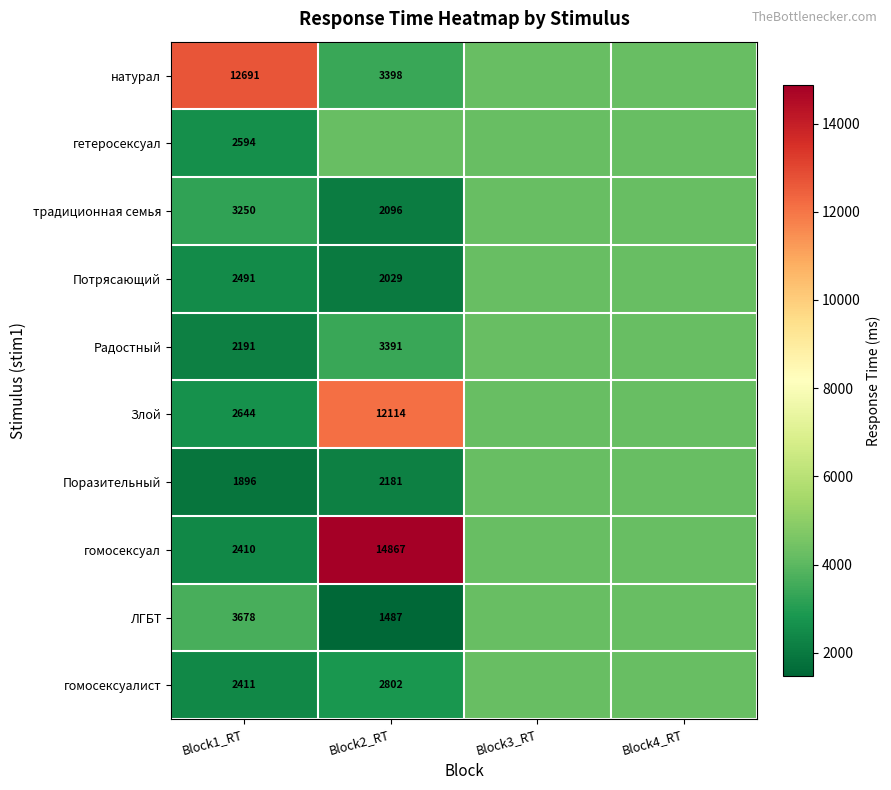

Is the value of традиционная семья at Block4_RT greater than the value of гетеросексуал at Block3_RT?

No